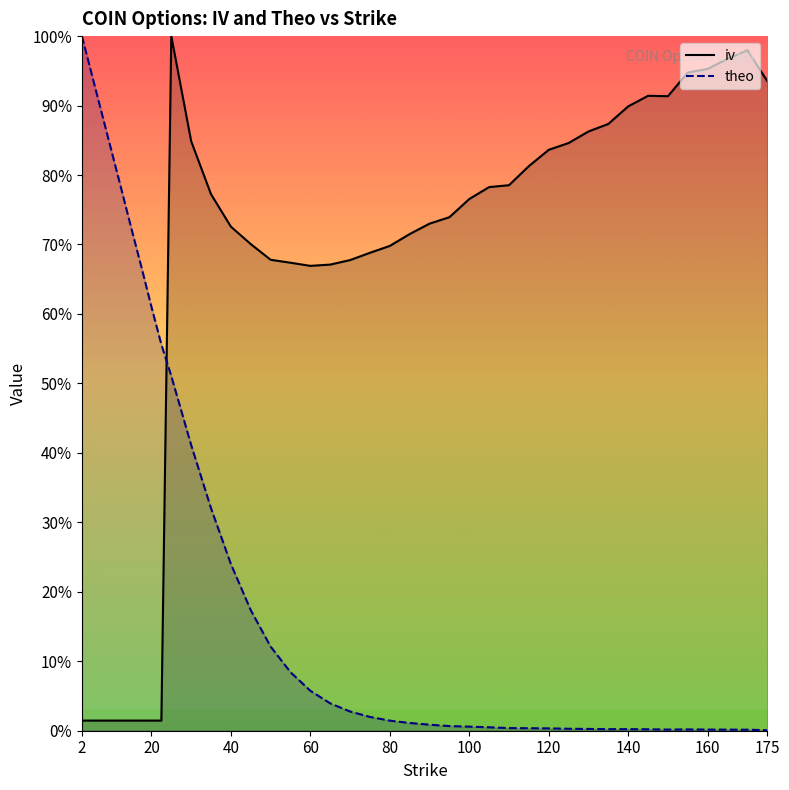

Which series has the largest total across all categories?

iv